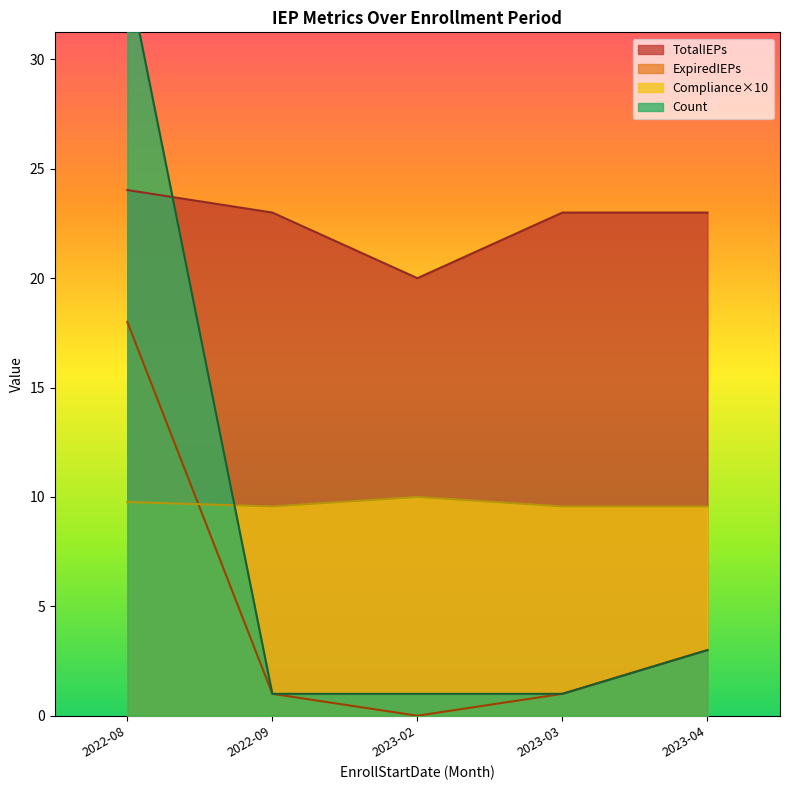

The ExpiredIEPs series shows 1.0 at 2022-09. True or false?

True